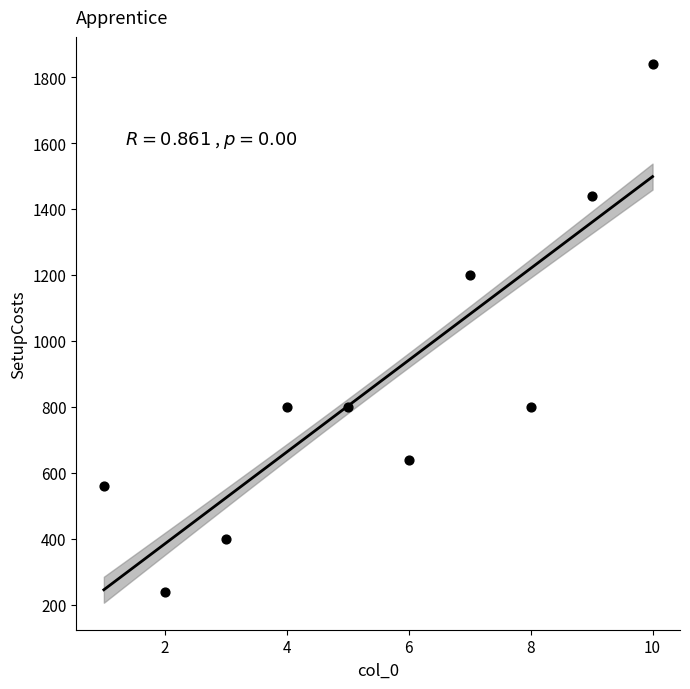

What is the range of Y values (max minus min)?

1600